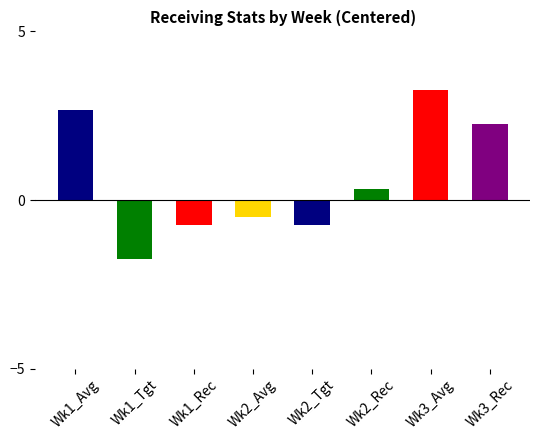

Count the number of categories in the chart.

8